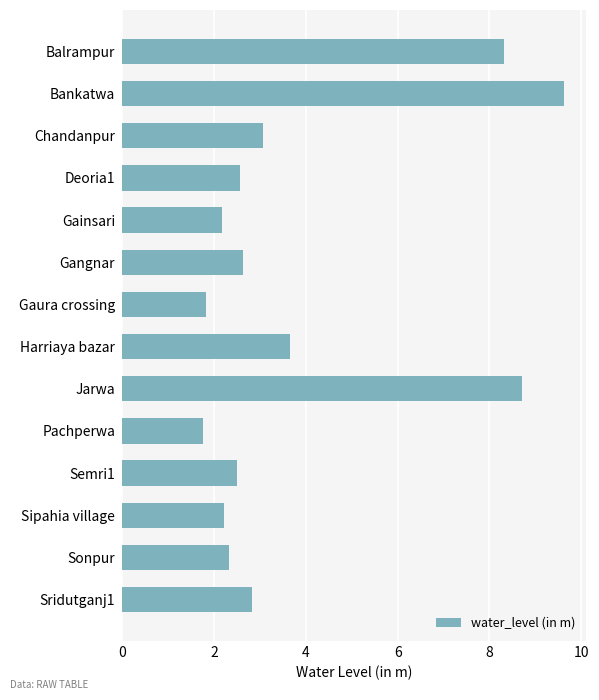

Count the number of categories in the chart.

14